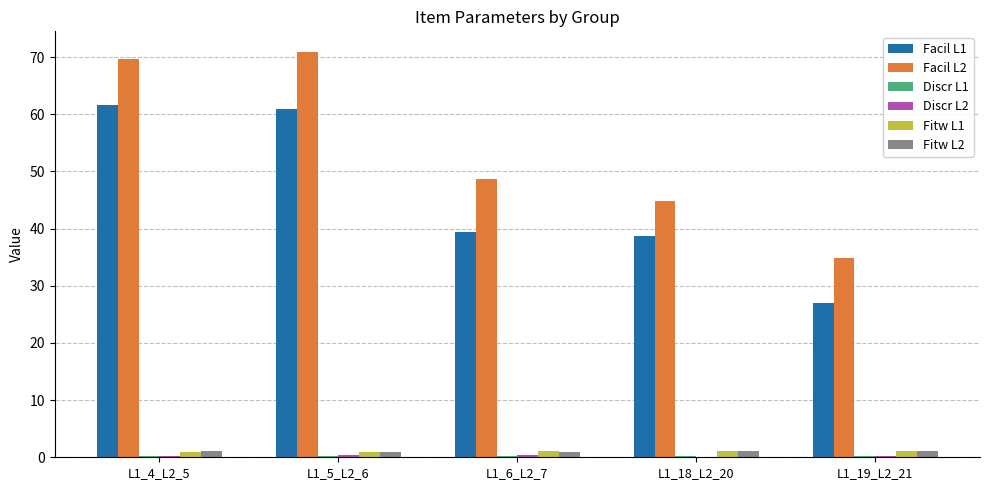

The value of Facil L2 at L1_18_L2_20 is 18.3. True or false?

False